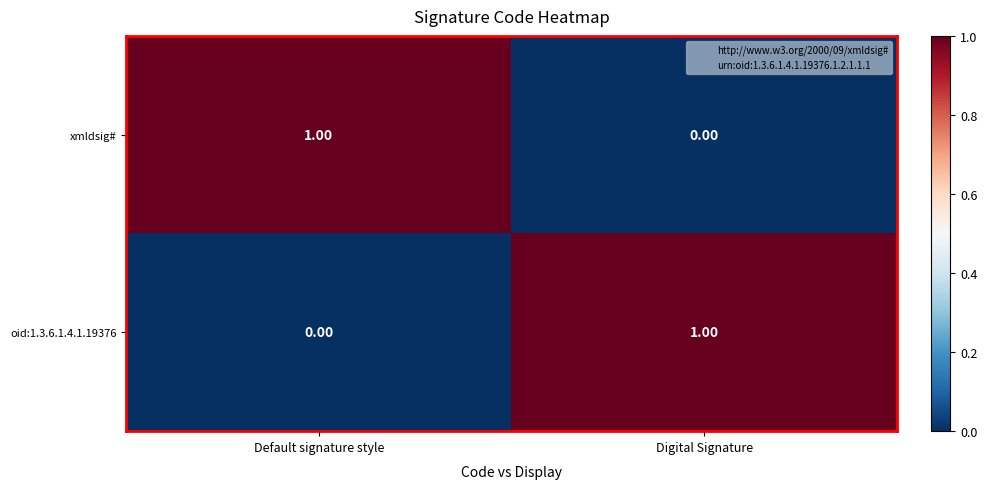

Is the value of oid:1.3.6.1.4.1.19376 at Digital Signature greater than the value of xmldsig# at Digital Signature?

Yes